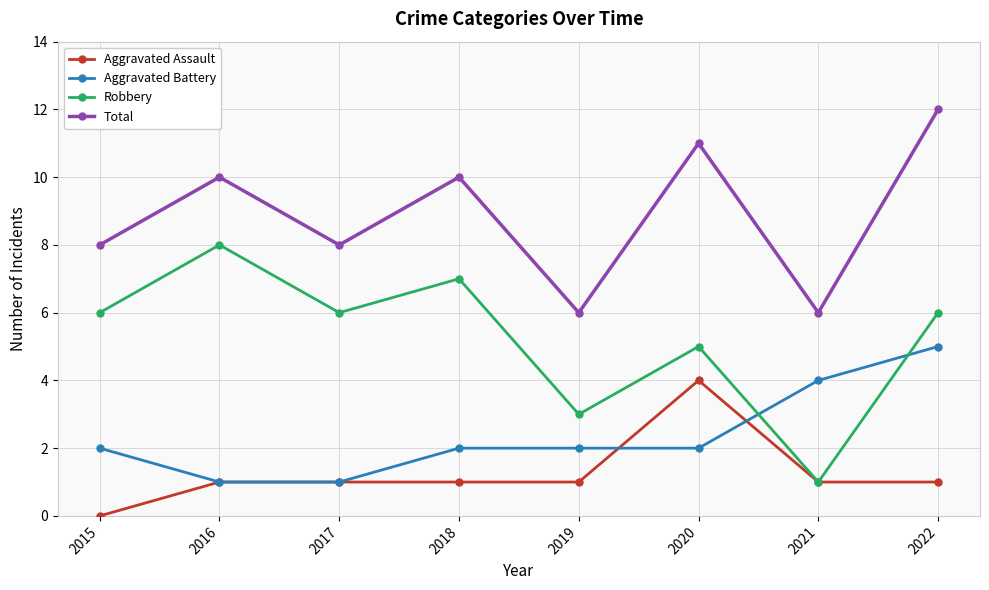

True or false: Total and Robbery cross at least once.

False